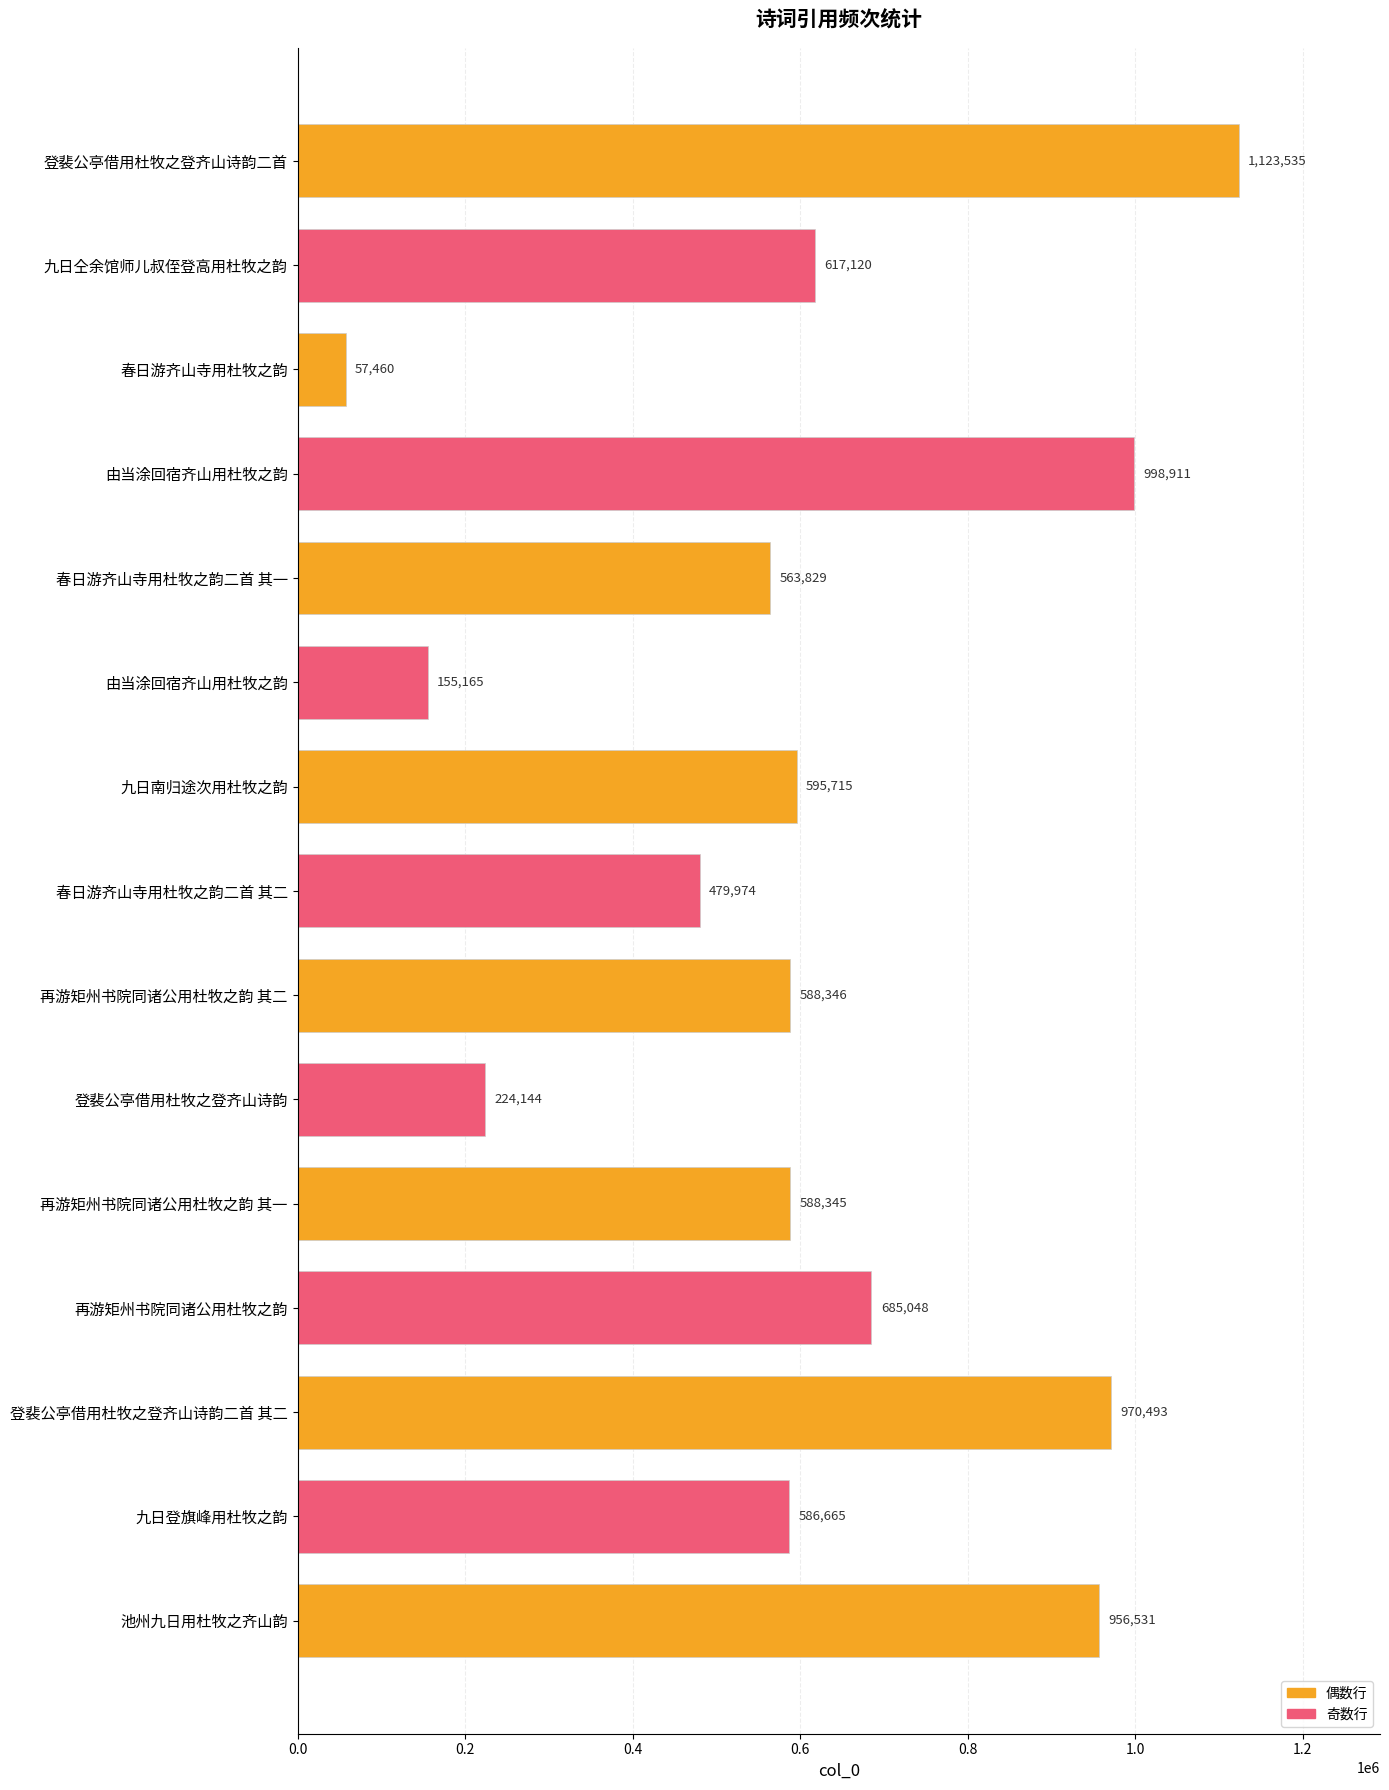

How many data points are less than 588346?

7